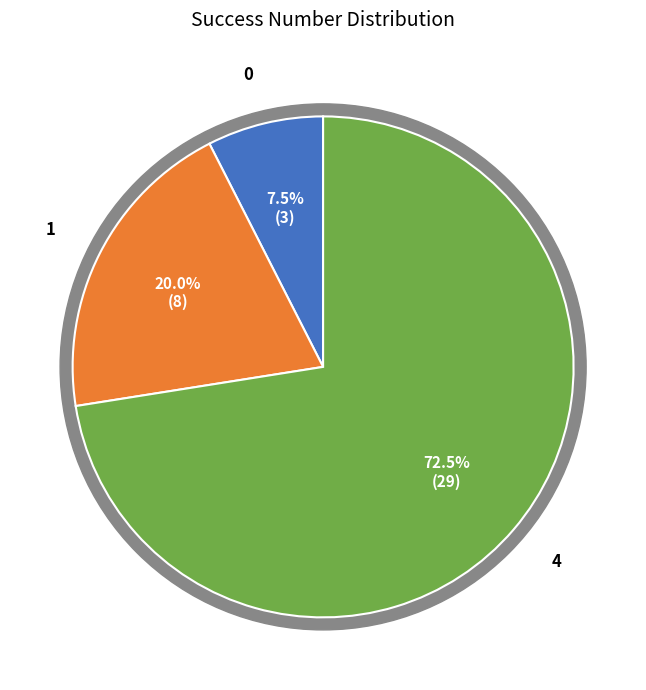

Is the sum of 1 and 0 greater than half?

No